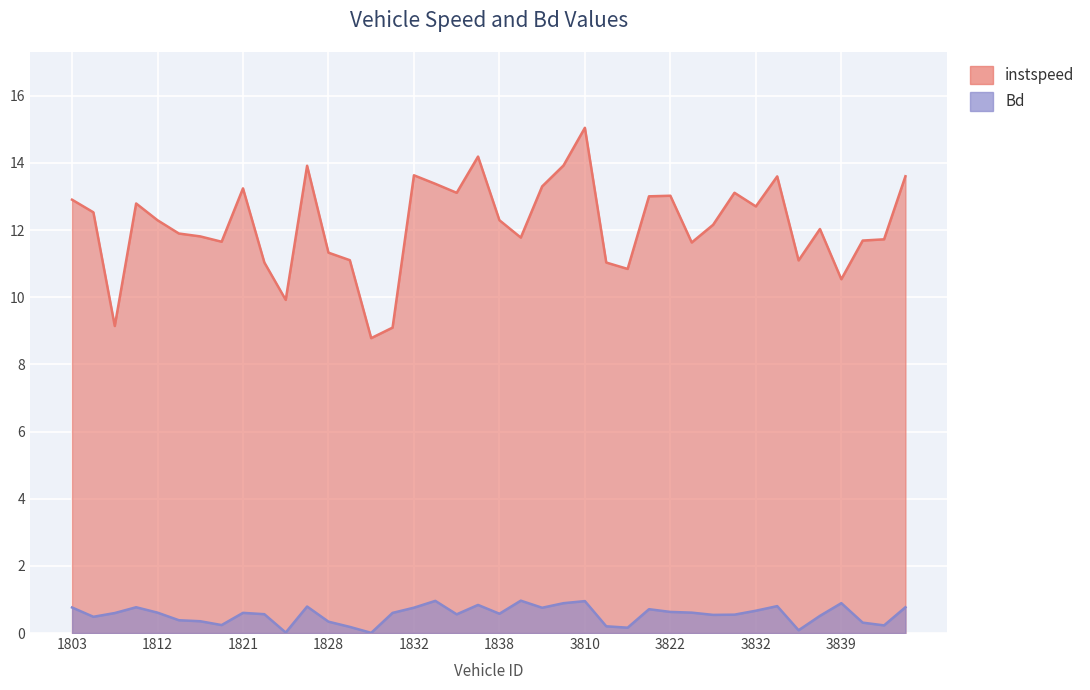

Reading left to right, extract all data points from this chart.

instspeed: 1803=12.9	1806=12.5	1808=9.1	1810=12.8	1812=12.3	1813=11.9	1815=11.8	1817=11.7	1821=13.2	1822=11.0	1824=9.9	1827=13.9	1828=11.3	1829=11.1	1830=8.8	1831=9.1	1832=13.6	1834=13.4	1835=13.1	1837=14.2	1838=12.3	1841=11.8	1844=13.3	1852=13.9	3810=15.0	3811=11.0	3812=10.8	3820=13.0	3822=13.0	3825=11.6	3829=12.2	3831=13.1	3832=12.7	3834=13.6	3837=11.1	3838=12.0	3839=10.5	3841=11.7	3842=11.7	3845=13.6
Bd: 1803=0.8	1806=0.5	1808=0.6	1810=0.8	1812=0.6	1813=0.4	1815=0.4	1817=0.2	1821=0.6	1822=0.6	1824=0.0	1827=0.8	1828=0.3	1829=0.2	1830=0.0	1831=0.6	1832=0.8	1834=1.0	1835=0.6	1837=0.8	1838=0.6	1841=1.0	1844=0.8	1852=0.9	3810=1.0	3811=0.2	3812=0.2	3820=0.7	3822=0.6	3825=0.6	3829=0.5	3831=0.5	3832=0.7	3834=0.8	3837=0.1	3838=0.5	3839=0.9	3841=0.3	3842=0.2	3845=0.8